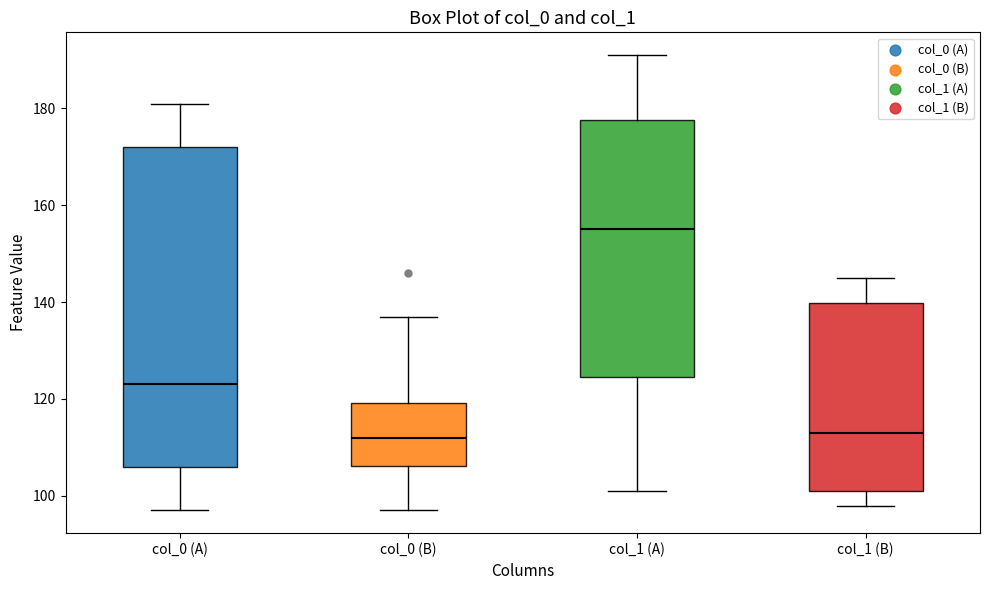

Comparing the boxes themselves (not the whiskers), which one is the tallest?

col_0 (A)